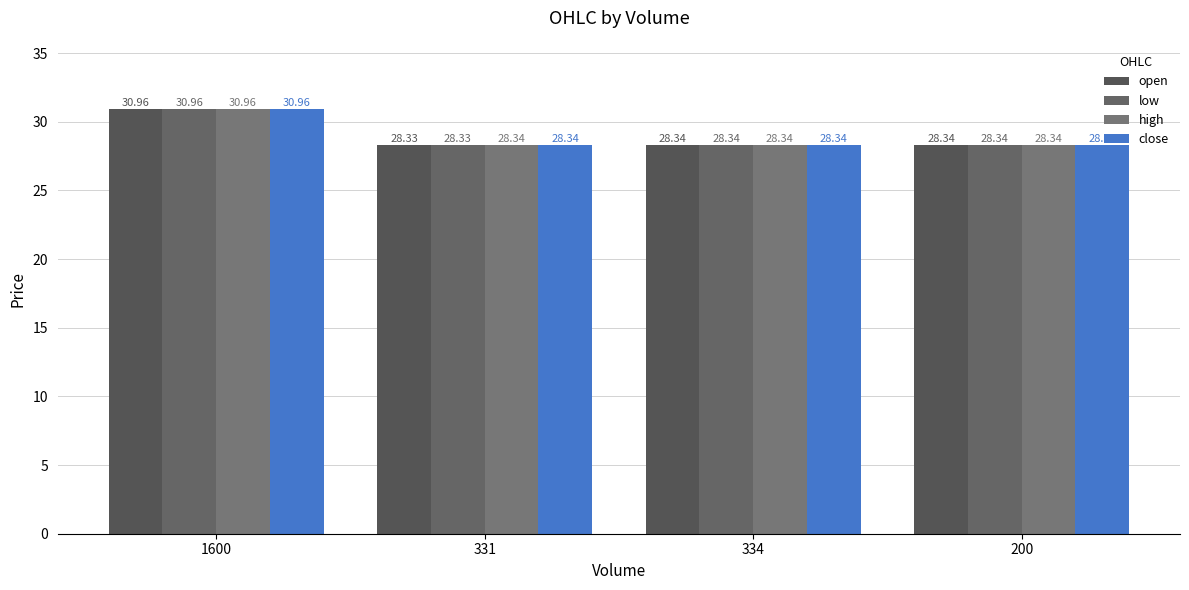

How many bars are there in each group?

4